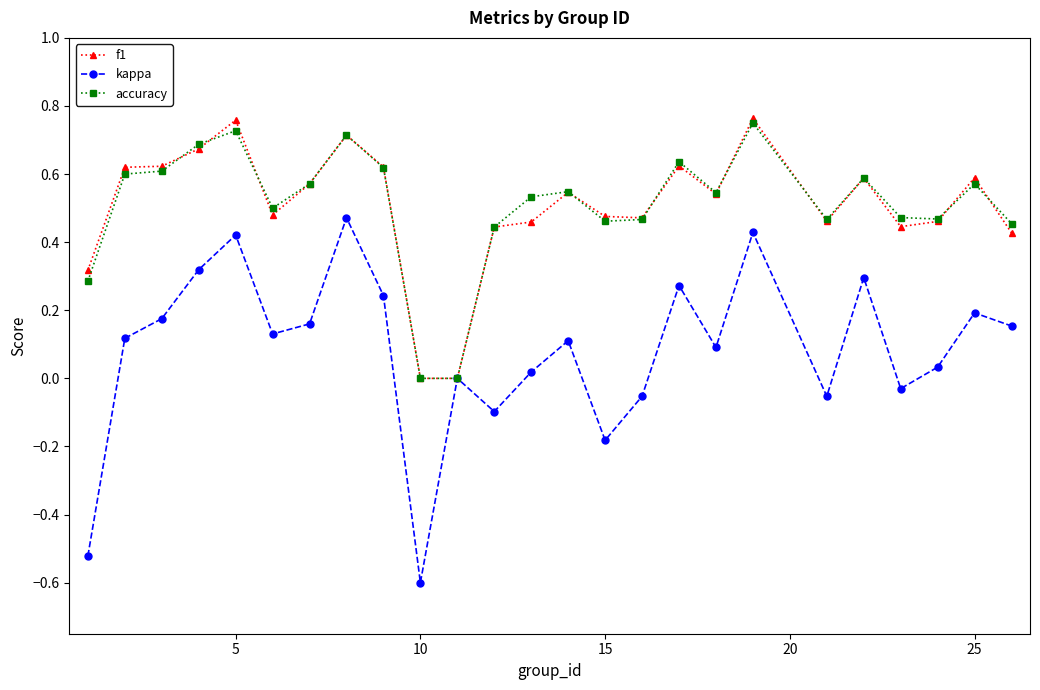

True or false: kappa has more than 1 points higher than both neighbors.

True